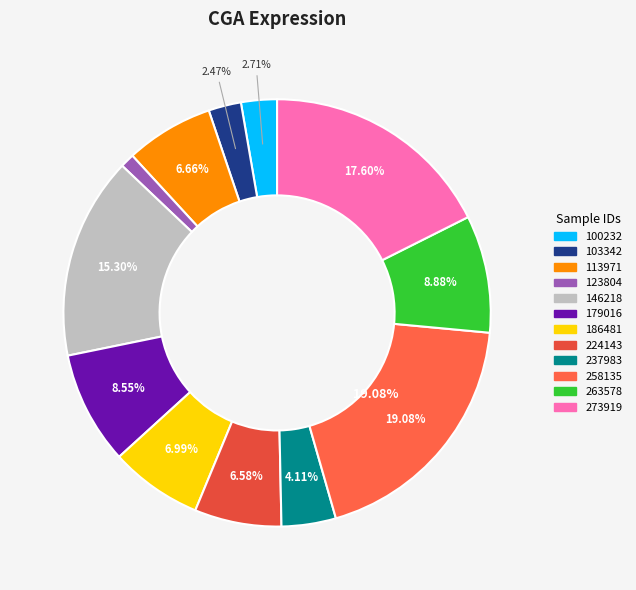

How many slices are in this pie chart?

12